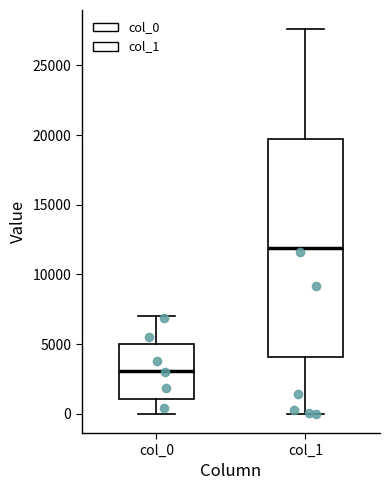

Reading left to right, read every box against the y-axis: the position of its median line, the range the box covers, and the ends of its whiskers. The values are not printed on the chart, so give them approximately, as read against the axis.

col_0: median 3000, box 1000 to 5000, whiskers 0 to 7000
col_1: median 12000, box 4000 to 20000, whiskers 0 to 27500